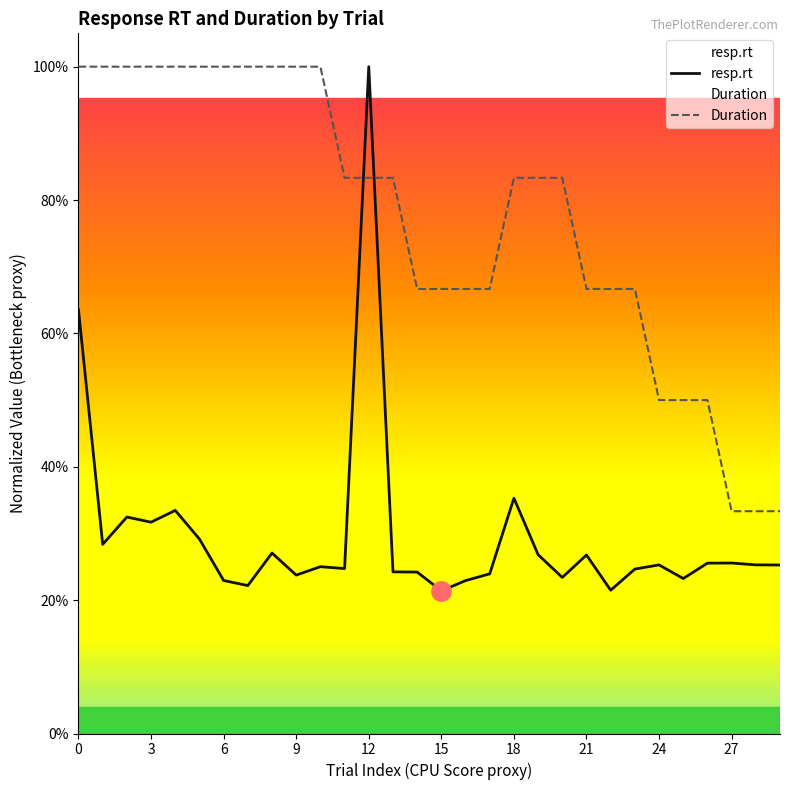

Is it true that resp.rt equals 0.2 at 14?

True